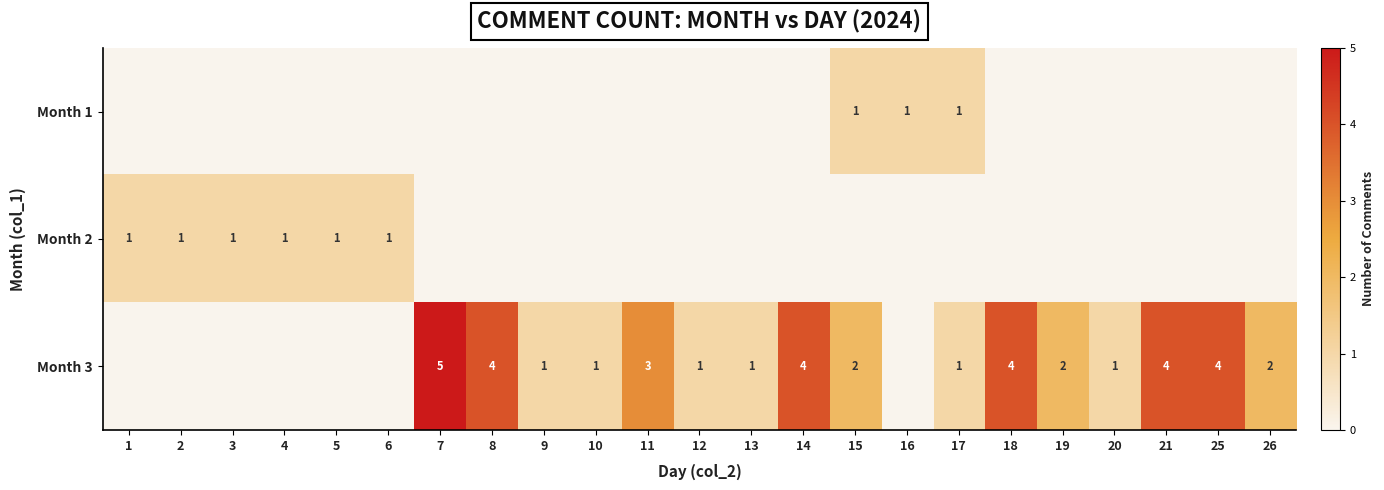

The value of Month 1 at 15 is 2. True or false?

False